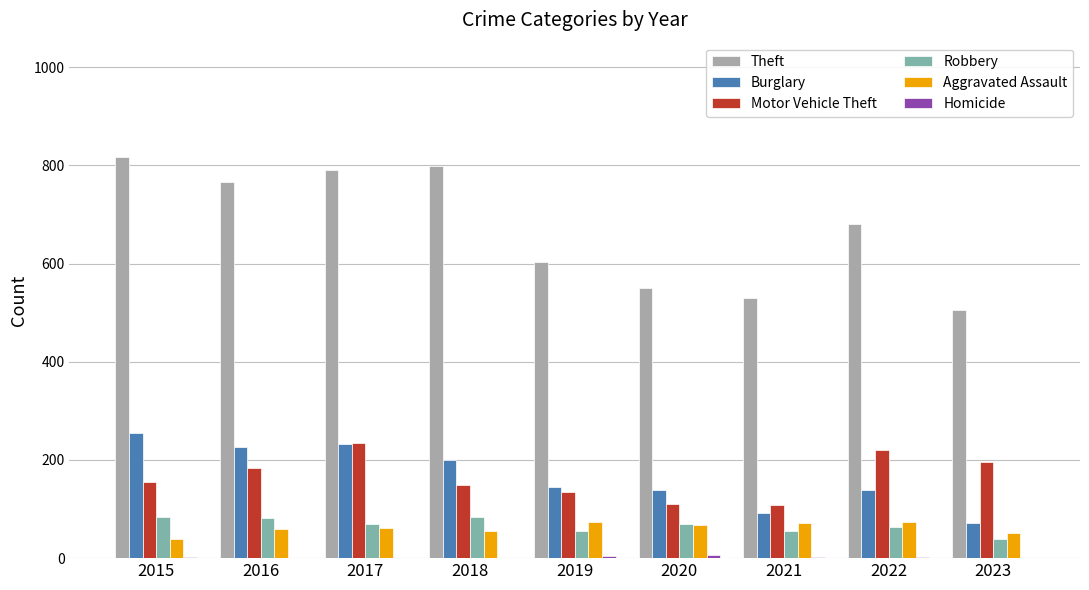

What is the sum of all Robbery values?

601